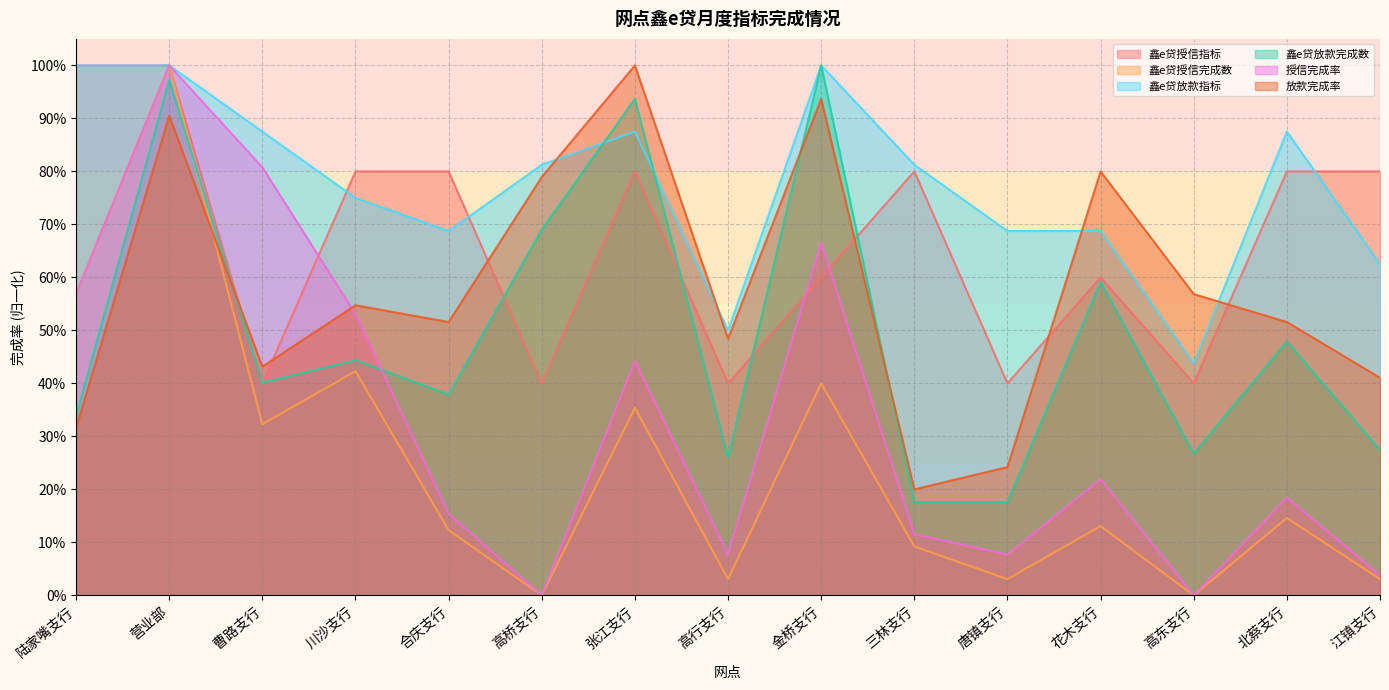

Reading left to right, extract all data points from this chart.

鑫e贷授信指标: 1.0	1.0	0.4	0.8	0.8	0.4	0.8	0.4	0.6	0.8	0.4	0.6	0.4	0.8	0.8
鑫e贷授信完成数: 0.6	1.0	0.3	0.4	0.1	0.0	0.4	0.0	0.4	0.1	0.0	0.1	0.0	0.1	0.0
鑫e贷放款指标: 1.0	1.0	0.9	0.8	0.7	0.8	0.9	0.5	1.0	0.8	0.7	0.7	0.4	0.9	0.6
鑫e贷放款完成数: 0.3	1.0	0.4	0.4	0.4	0.7	0.9	0.3	1.0	0.2	0.2	0.6	0.3	0.5	0.3
授信完成率: 0.6	1.0	0.8	0.5	0.2	0.0	0.4	0.1	0.7	0.1	0.1	0.2	0.0	0.2	0.0
放款完成率: 0.3	0.9	0.4	0.5	0.5	0.8	1.0	0.5	0.9	0.2	0.2	0.8	0.6	0.5	0.4